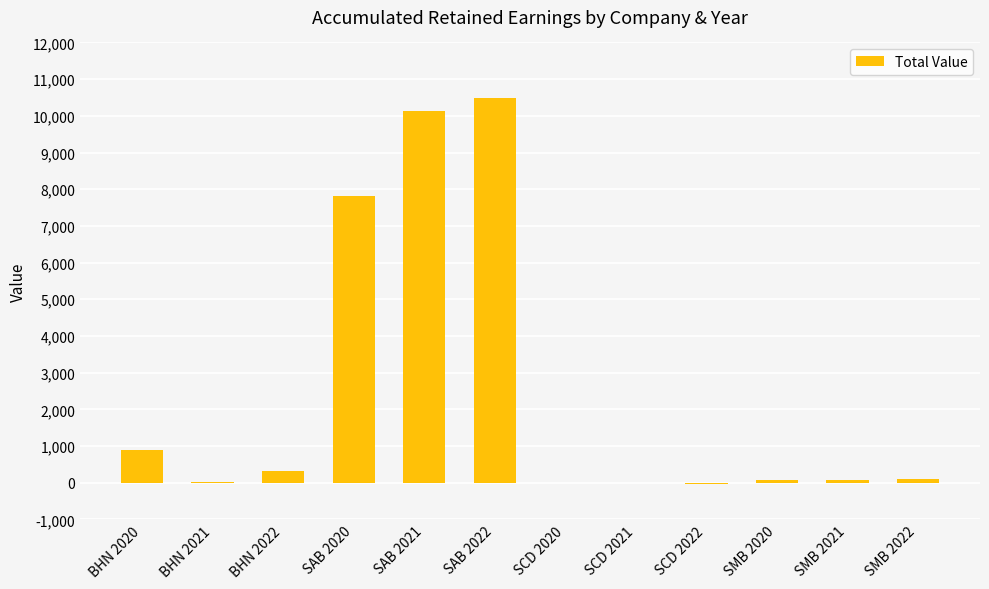

What is the change in value from BHN 2022 to SCD 2021?

-321